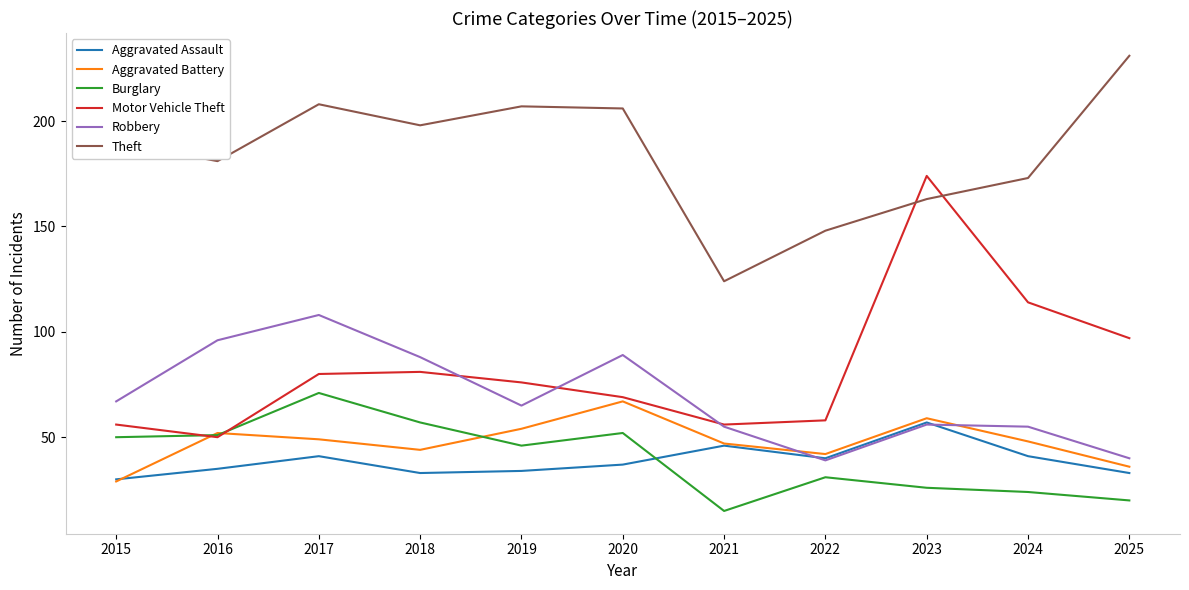

At 2020, list the series in order from smallest to largest.

Aggravated Assault, Burglary, Aggravated Battery, Motor Vehicle Theft, Robbery, Theft